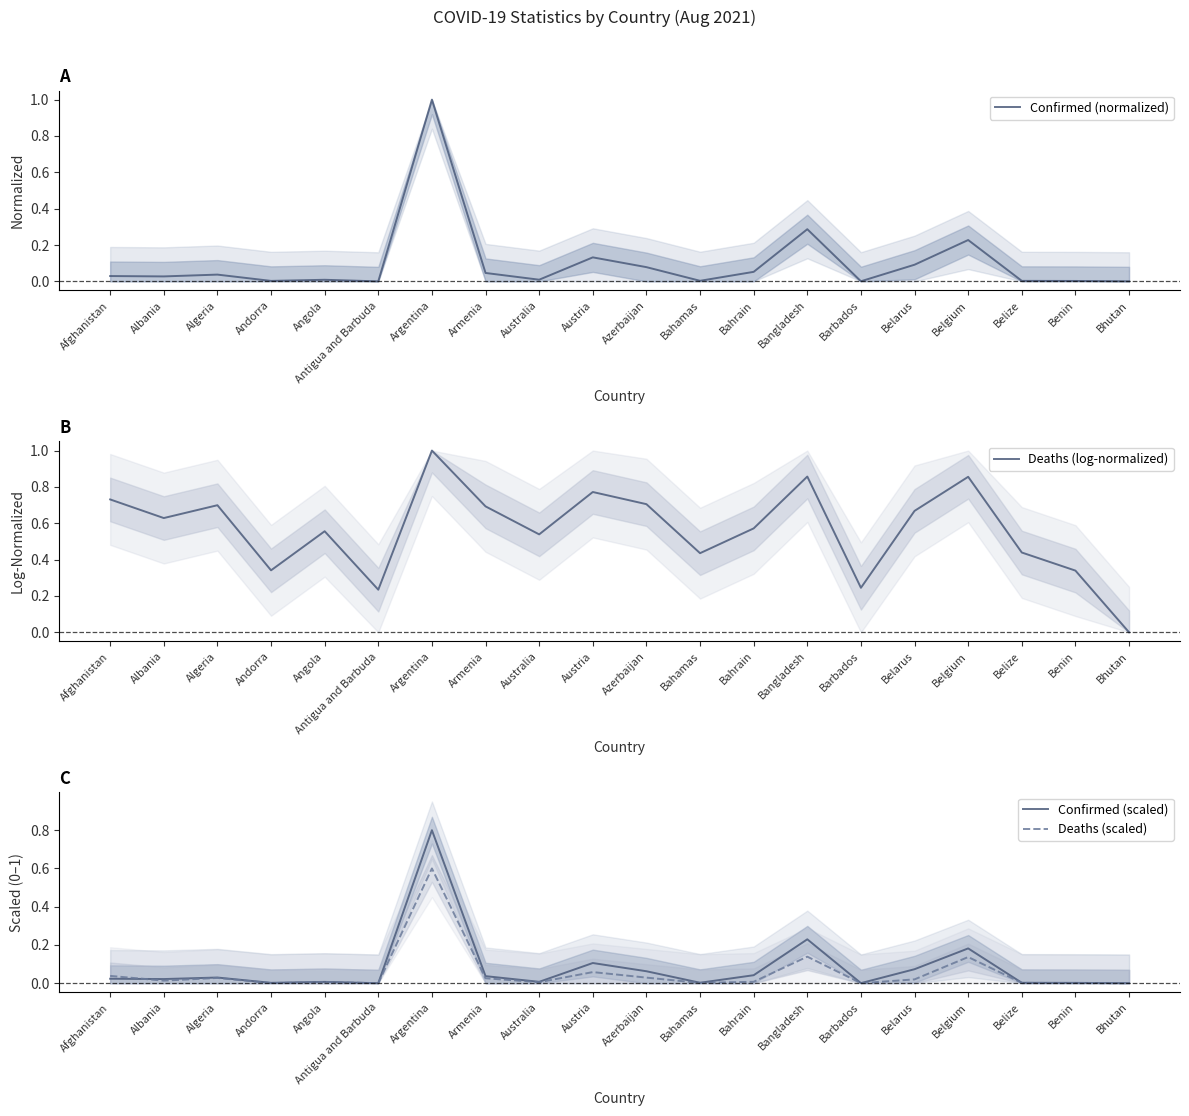

Which category has the lowest value across all series?

Antigua and Barbuda